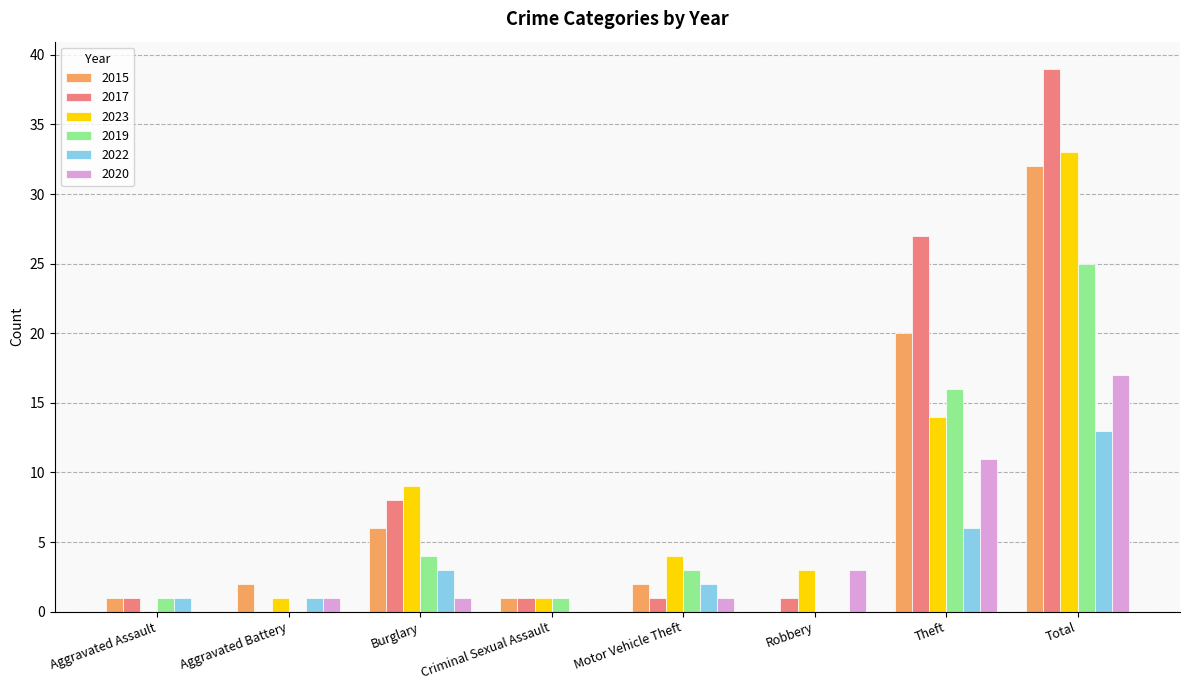

Which label corresponds to the largest value in the chart?

Total